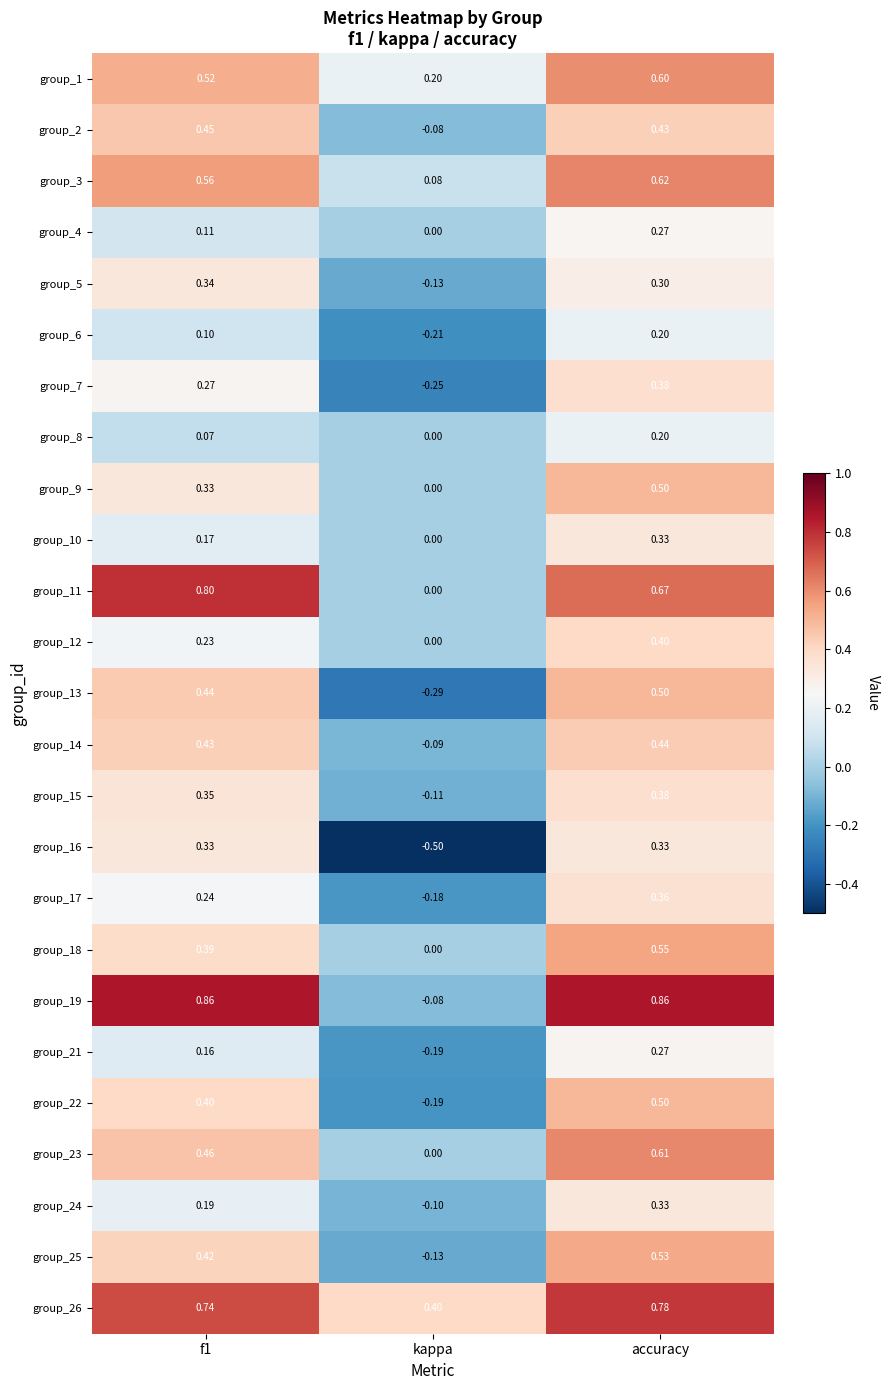

At which label is group_10 closest to 0?

kappa